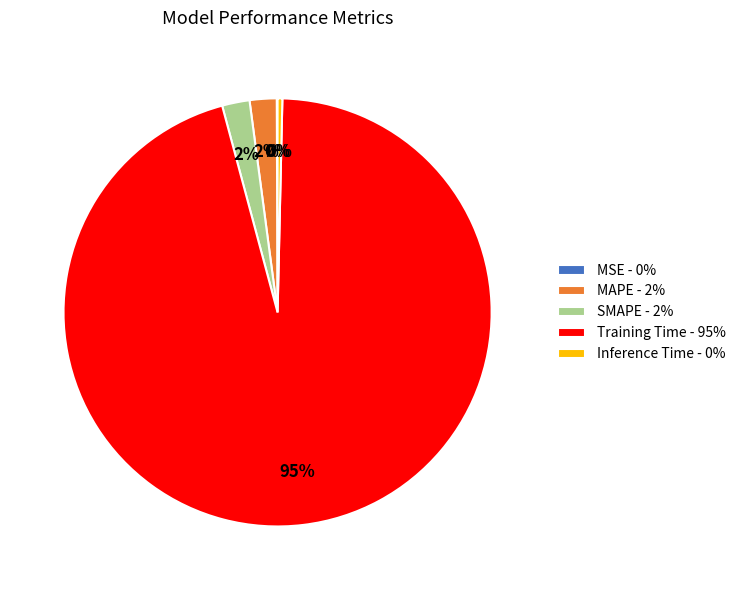

Is it true that Inference Time - 0% is 0% of the pie?

True